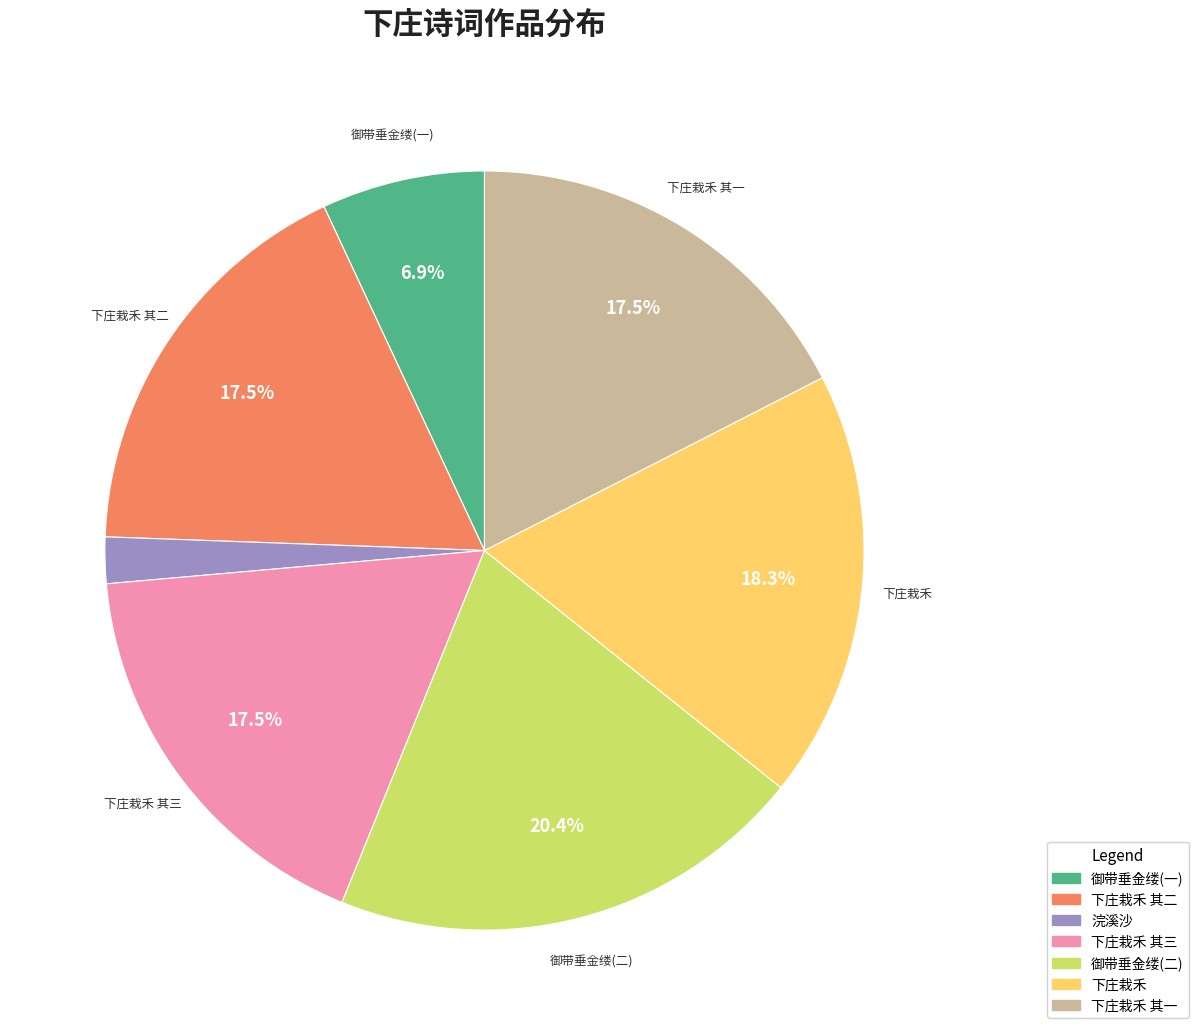

Does any single category account for the majority?

No